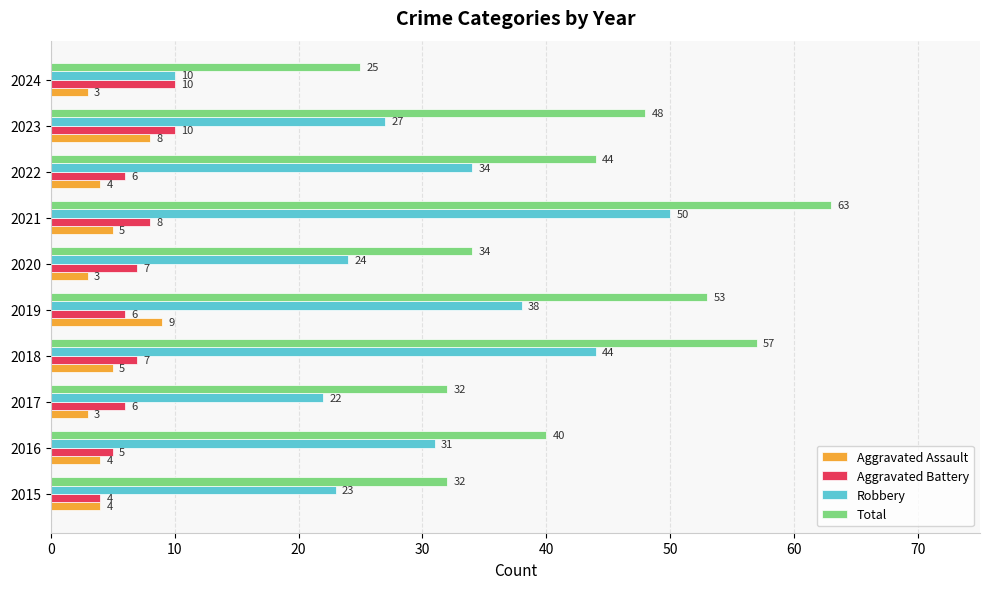

Which category has the highest value in the Aggravated Assault series?

2019